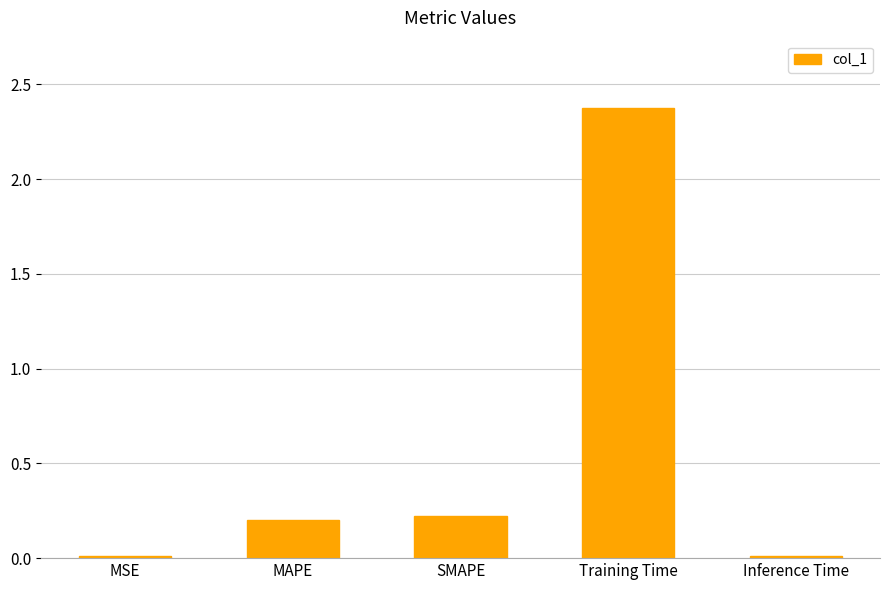

Is it true that the value at Training Time is 2.4?

True